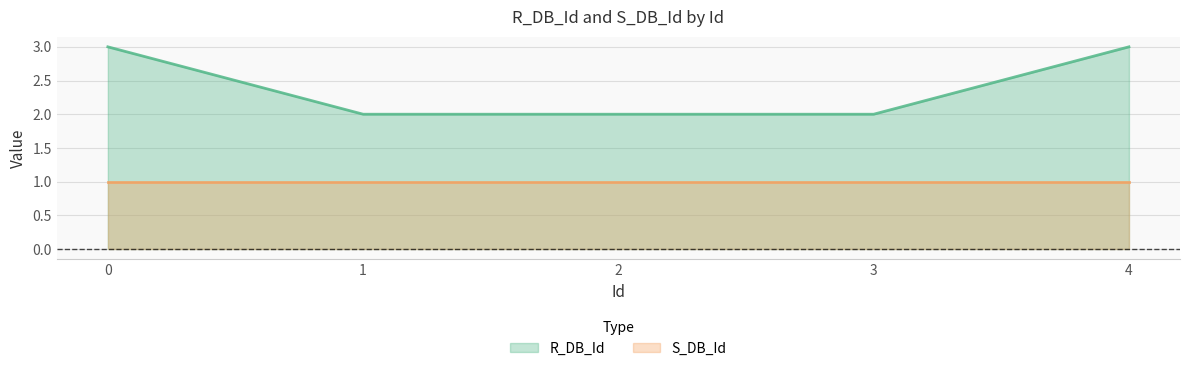

The chart shows a value of 3 at 0. True or false?

True